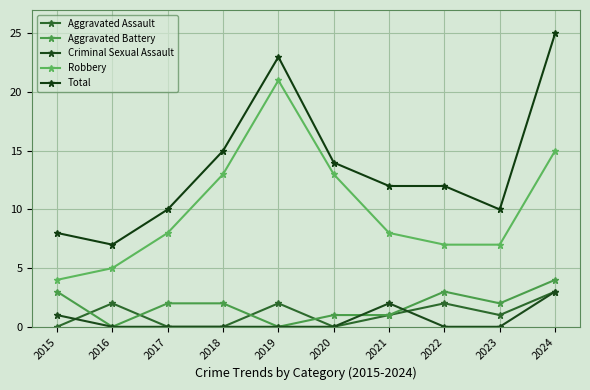

Which has a higher value, 2015 or 2021?

2021